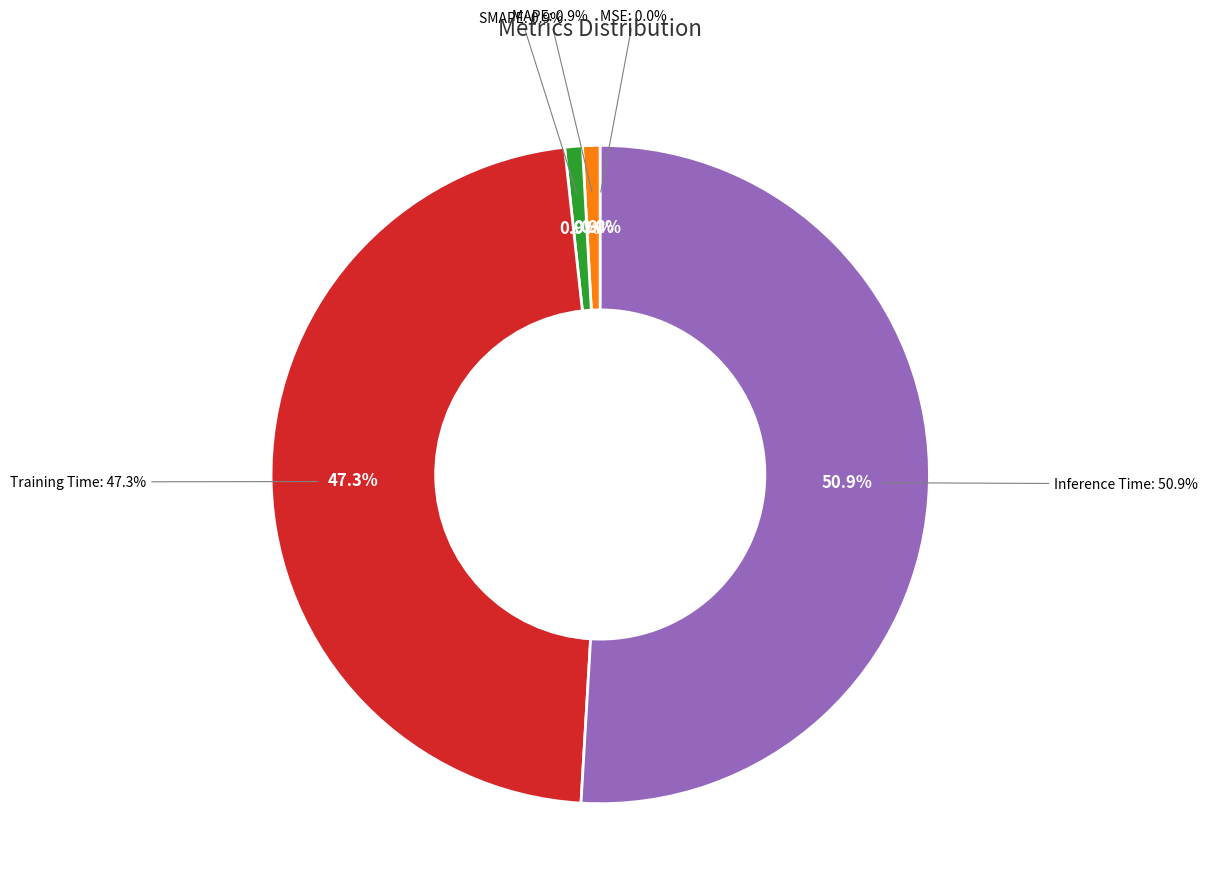

True or false: SMAPE accounts for 11% of the total.

False